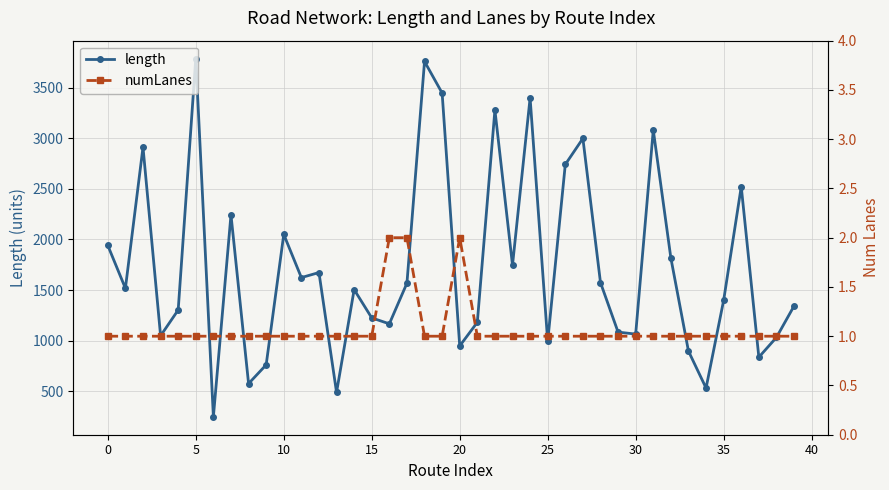

Count the numLanes values in the range 1 to 2.

40